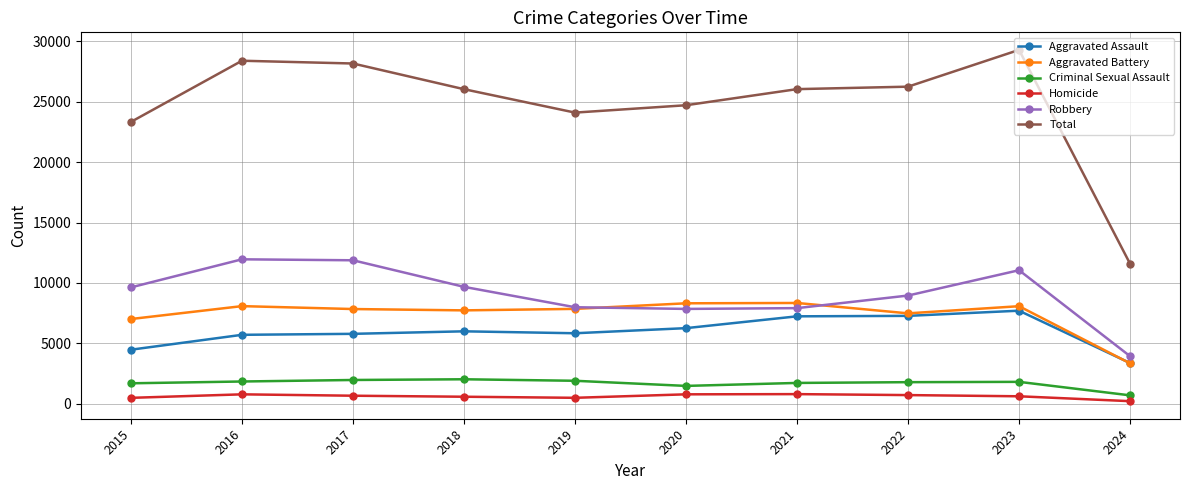

True or false: Homicide and Robbery intersect in this chart.

False